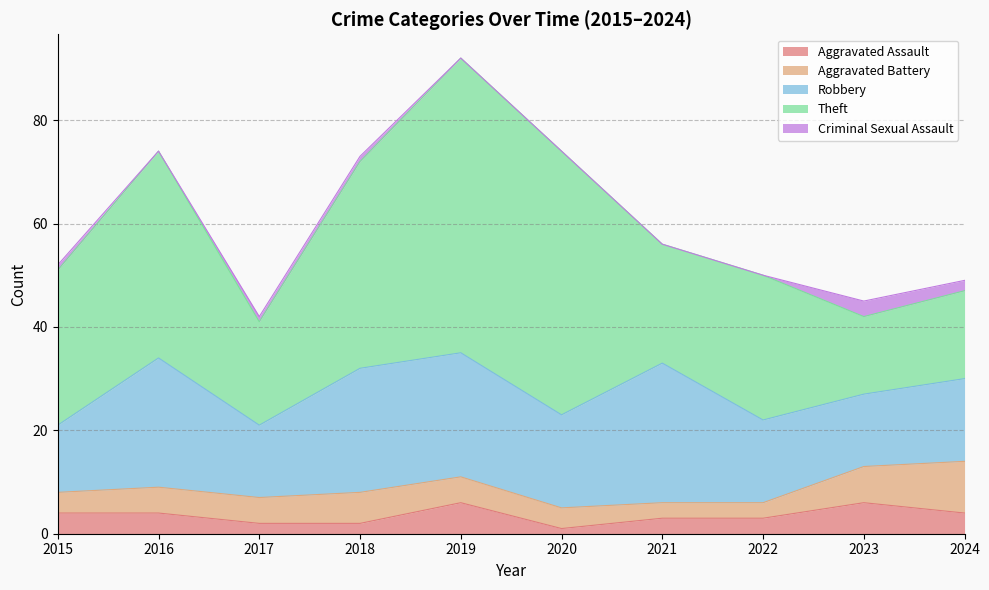

Reading left to right, extract all data points from this chart.

Aggravated Assault: 4	4	2	2	6	1	3	3	6	4
Aggravated Battery: 4	5	5	6	5	4	3	3	7	10
Robbery: 13	25	14	24	24	18	27	16	14	16
Theft: 30	40	20	40	57	51	23	28	15	17
Criminal Sexual Assault: 1	0	1	1	0	0	0	0	3	2